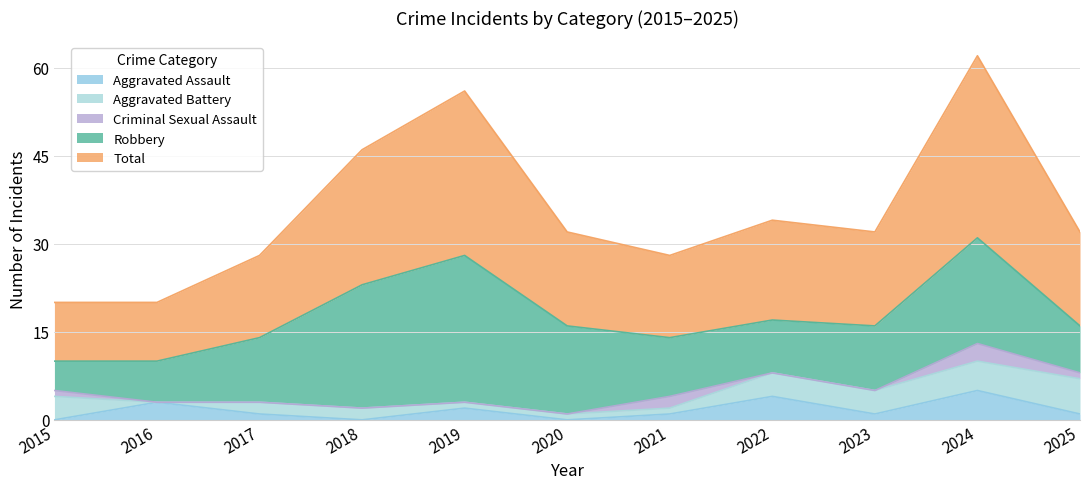

The value of Total at 2015 is 3. True or false?

False